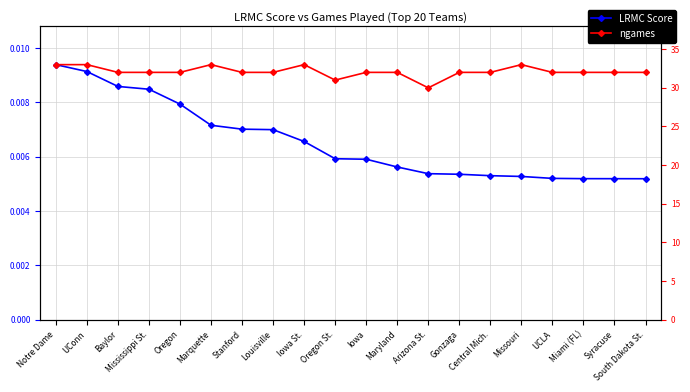

What is the label of the 1st point from the right?

South Dakota St.